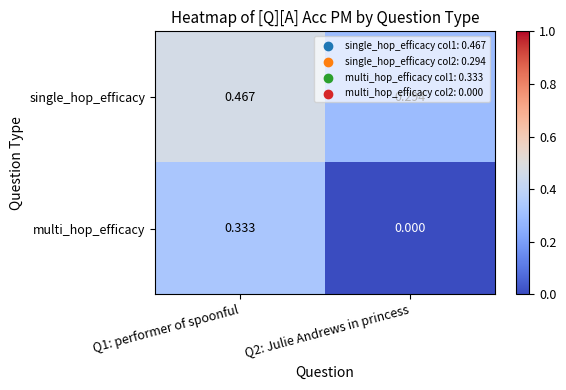

Which series has the largest total across all categories?

single_hop_efficacy